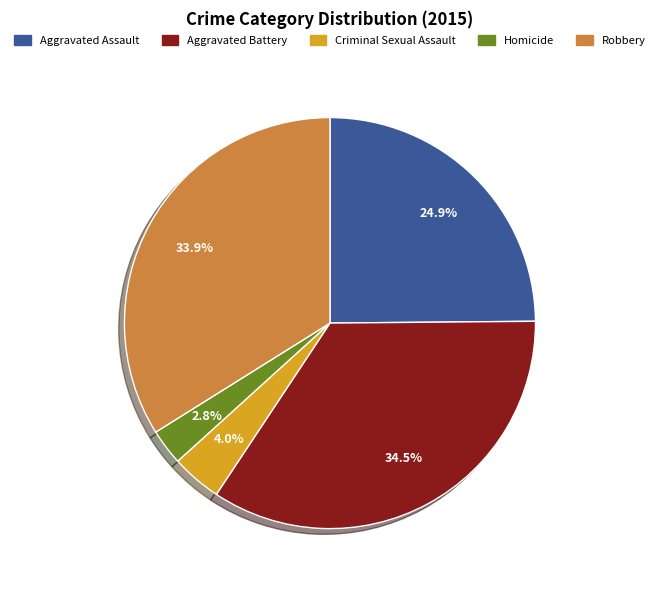

To the nearest percent, what percentage of the pie is Robbery?

34%